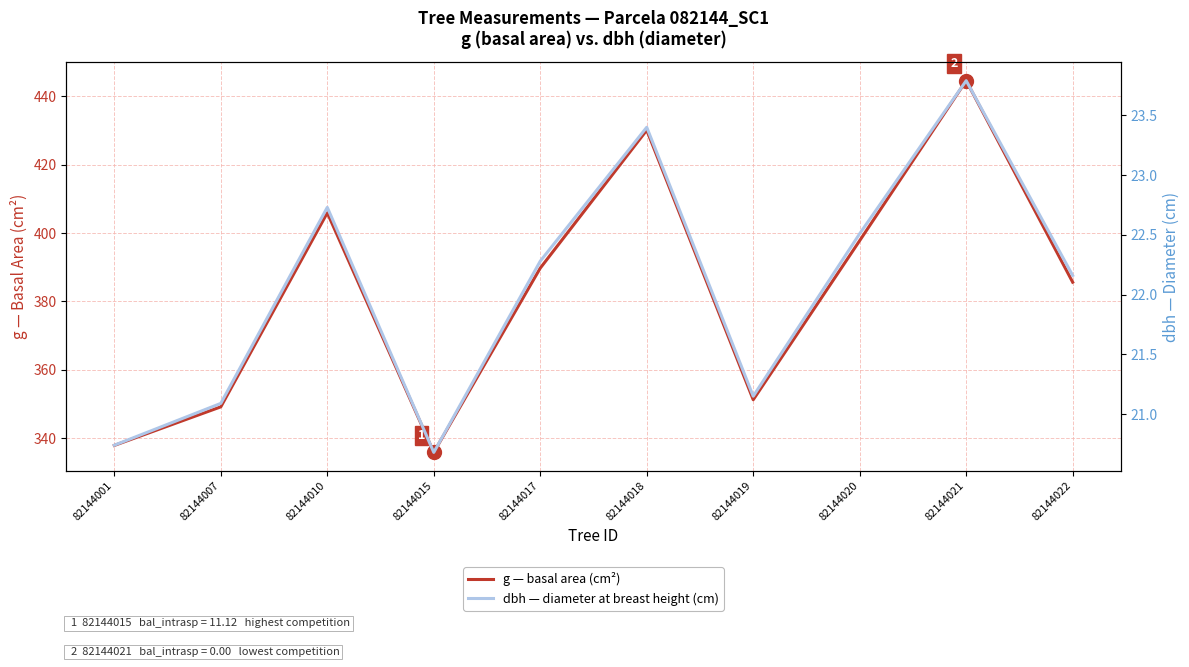

What is the maximum value for dbh — diameter at breast height (cm)?

23.8